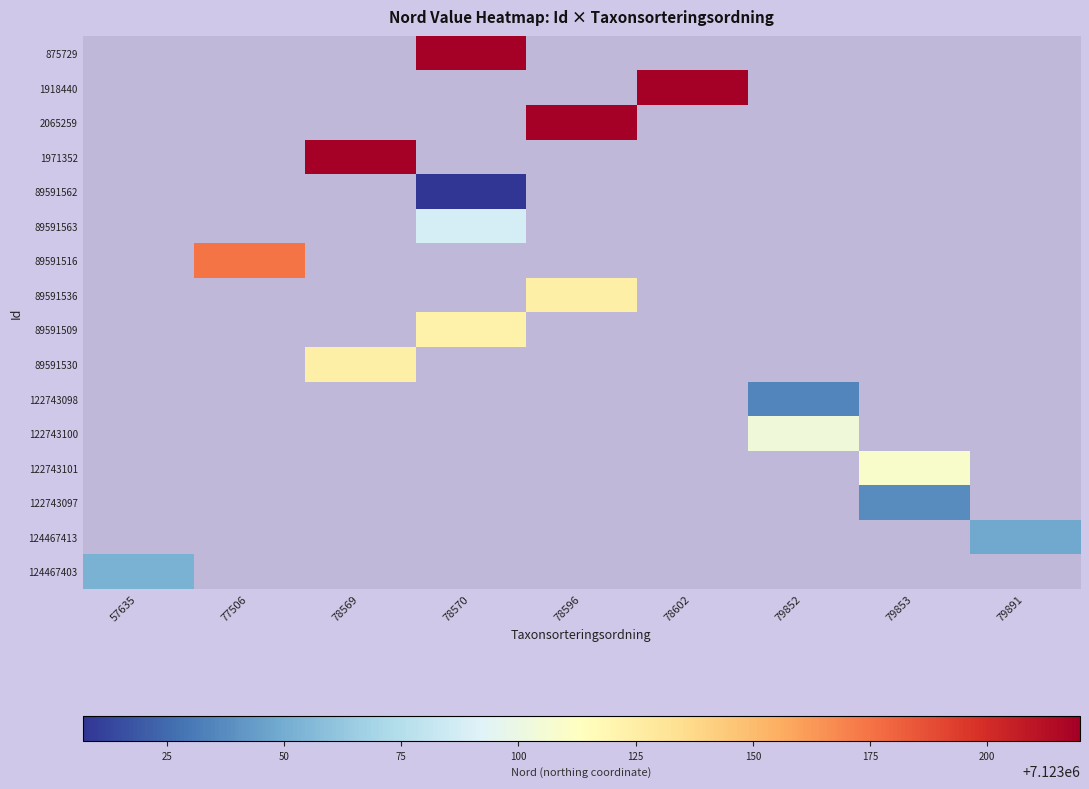

What is the greatest value displayed?

7123219.8